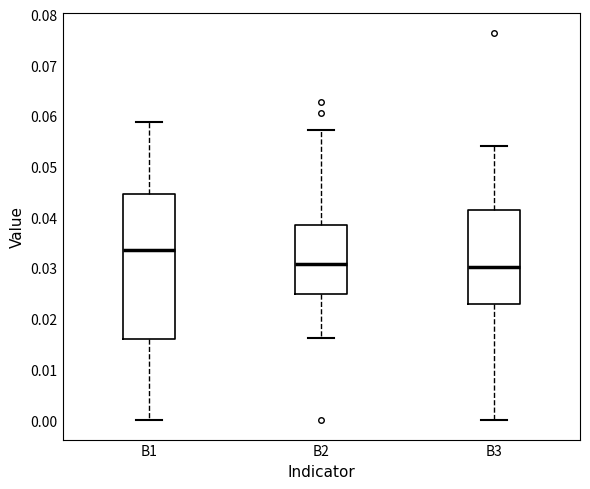

Reading left to right, read every box against the y-axis: the position of its median line, the range the box covers, and the ends of its whiskers. The values are not printed on the chart, so give them approximately, as read against the axis.

B1: median 0.034, box 0.016 to 0.045, whiskers 0.000 to 0.059
B2: median 0.031, box 0.025 to 0.038, whiskers 0.016 to 0.057
B3: median 0.030, box 0.023 to 0.041, whiskers 0.000 to 0.054